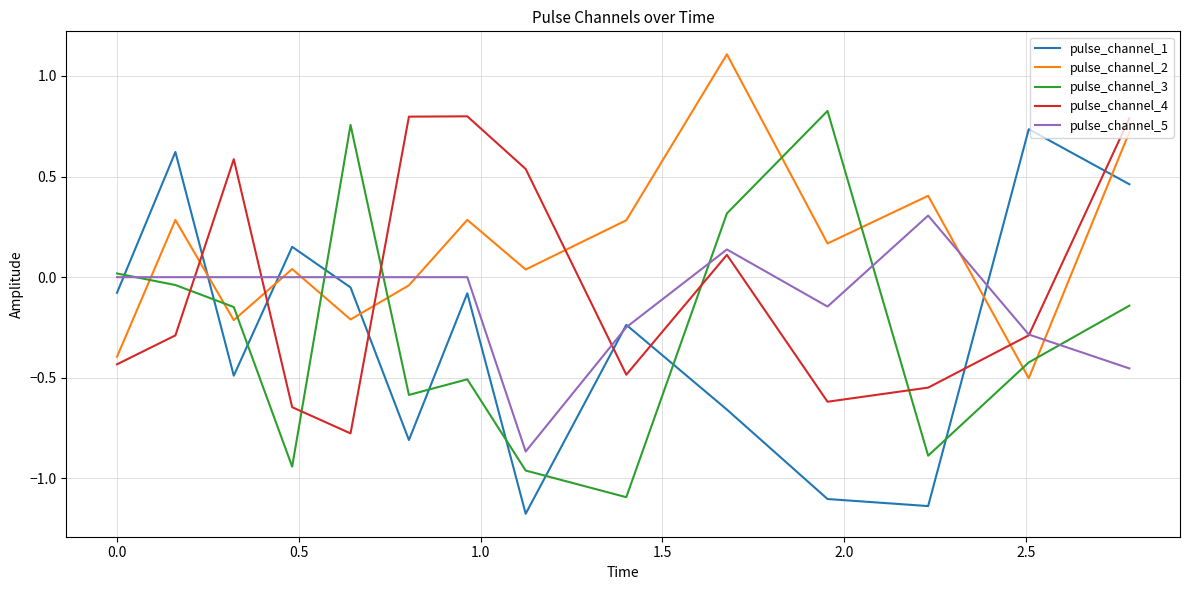

What is the maximum value shown in the chart?

1.1